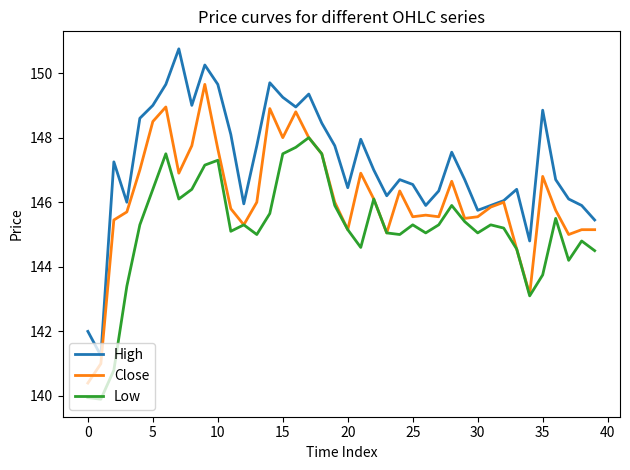

What is the minimum value shown in the chart?

139.9